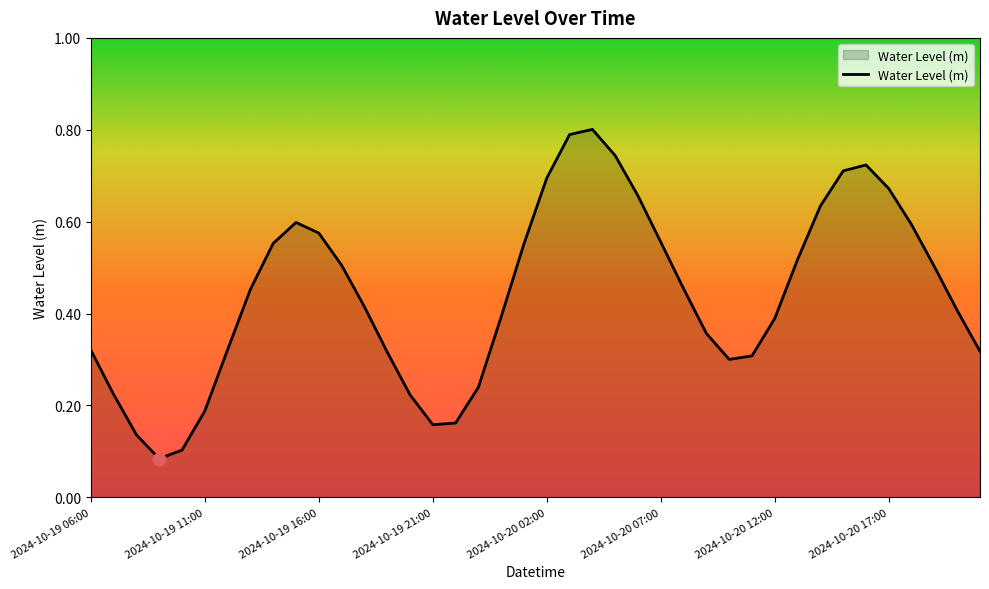

Does the chart have visible grid lines?

No